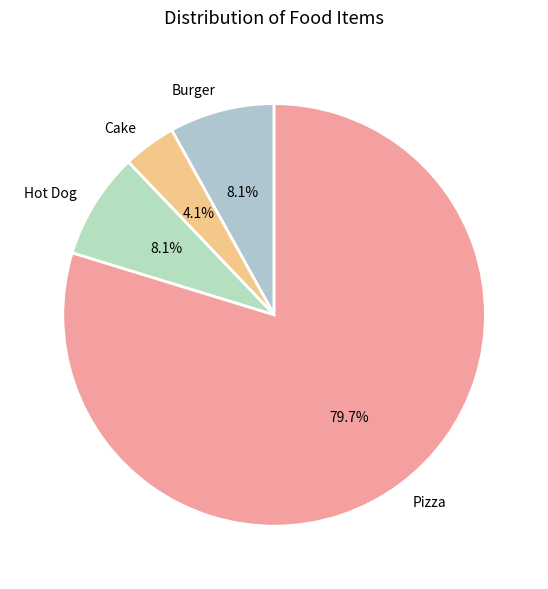

To the nearest percent, what is the difference between the largest and smallest slice percentages?

76%